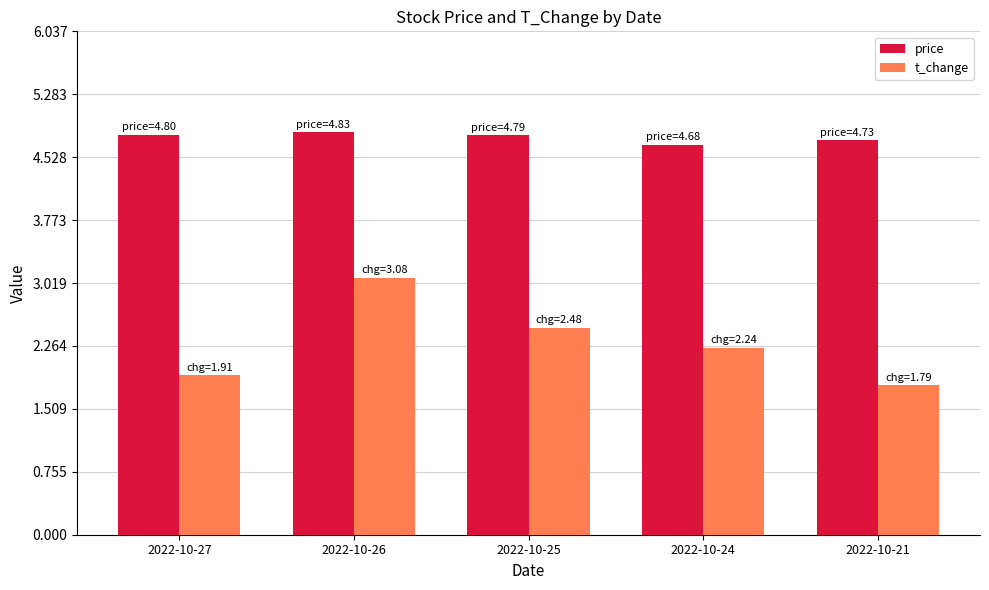

Which series changed the most between 2022-10-26 and 2022-10-24?

t_change